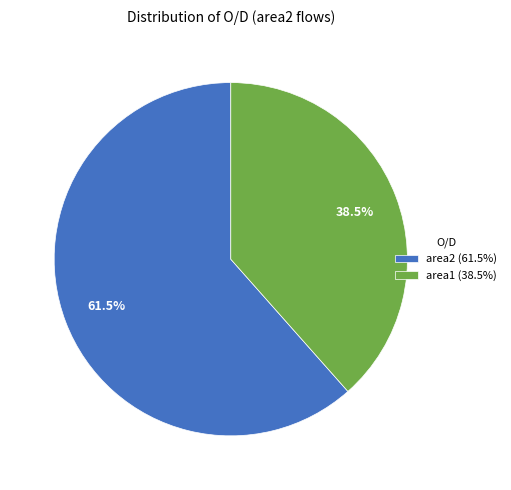

Count the number of slices in the pie.

2